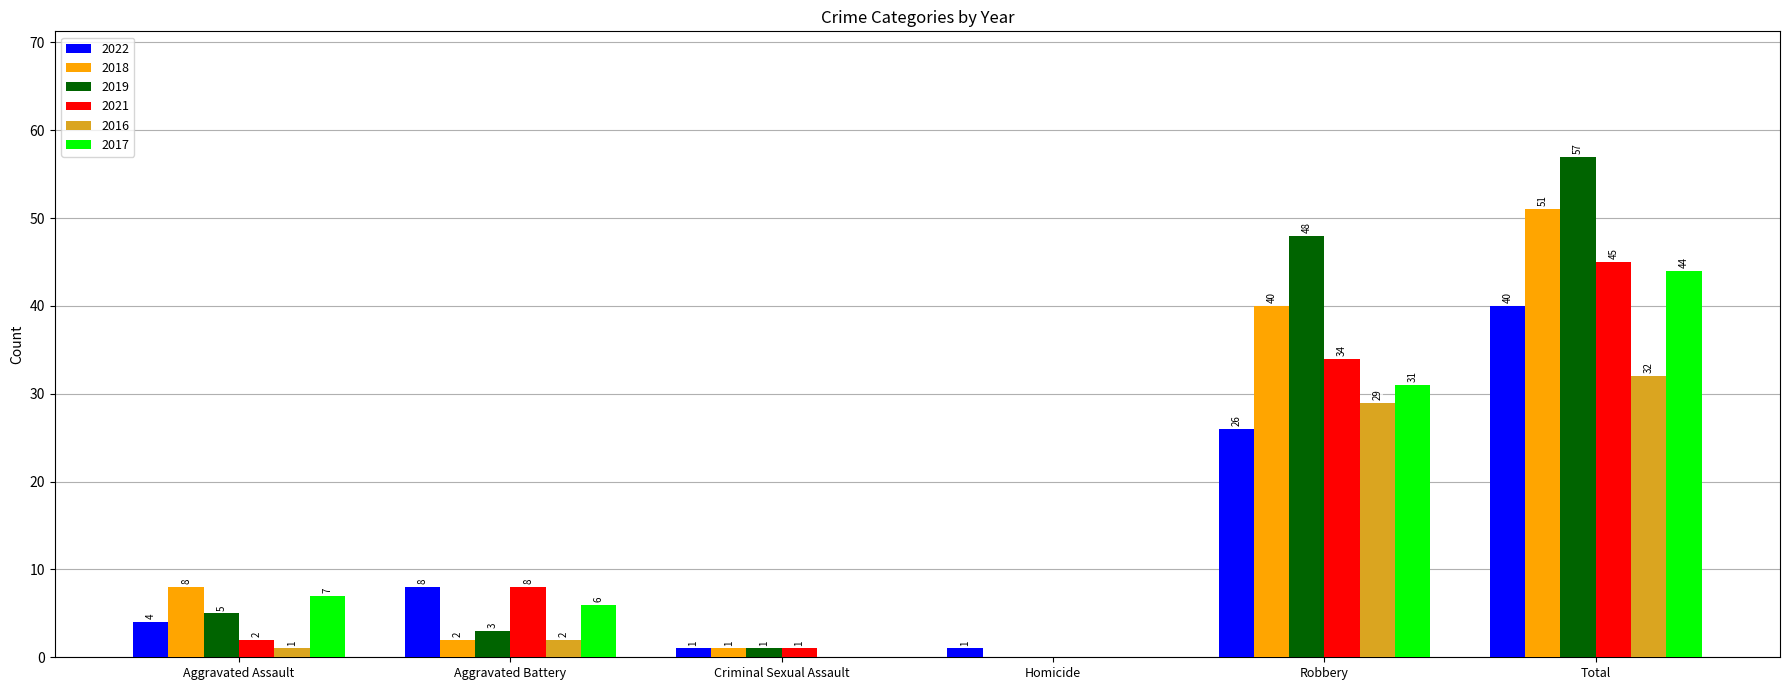

How many series are shown in this chart?

6